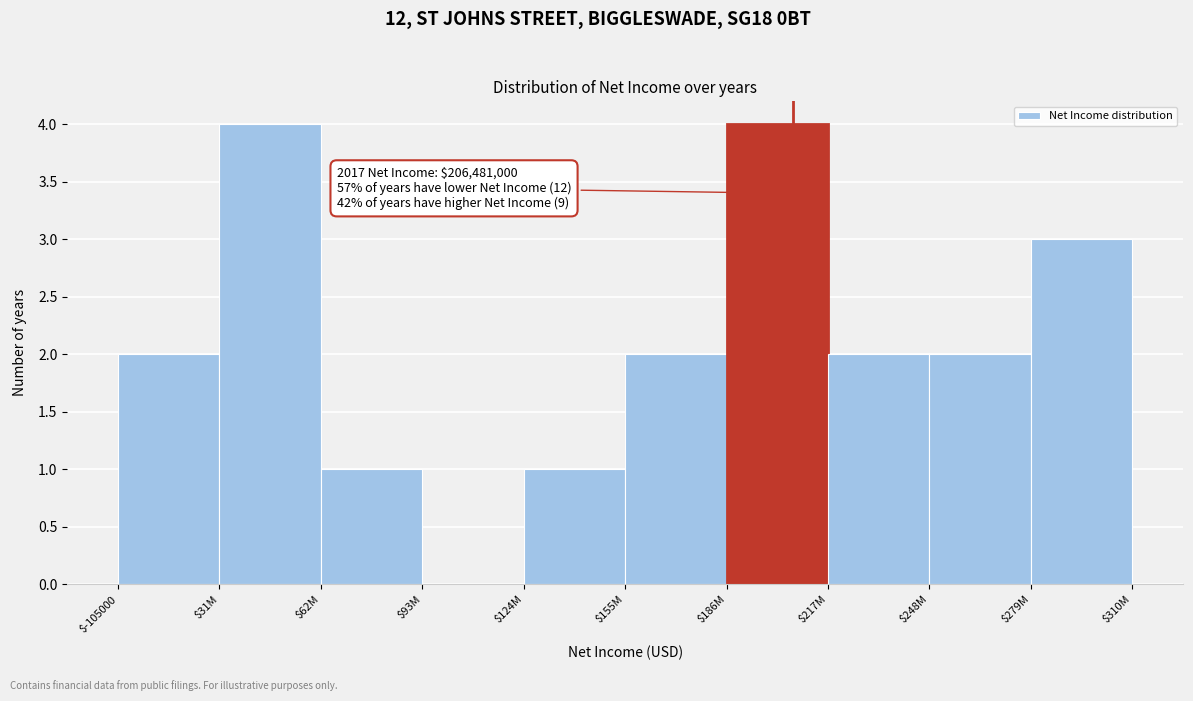

Is it true that the value at $279M is 3?

True